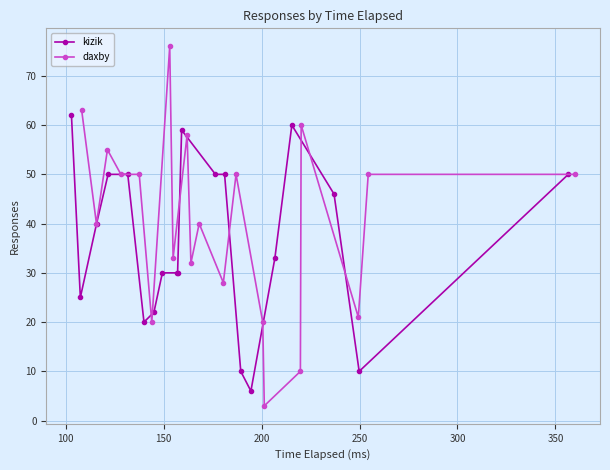

What is the minimum value for kizik?

6